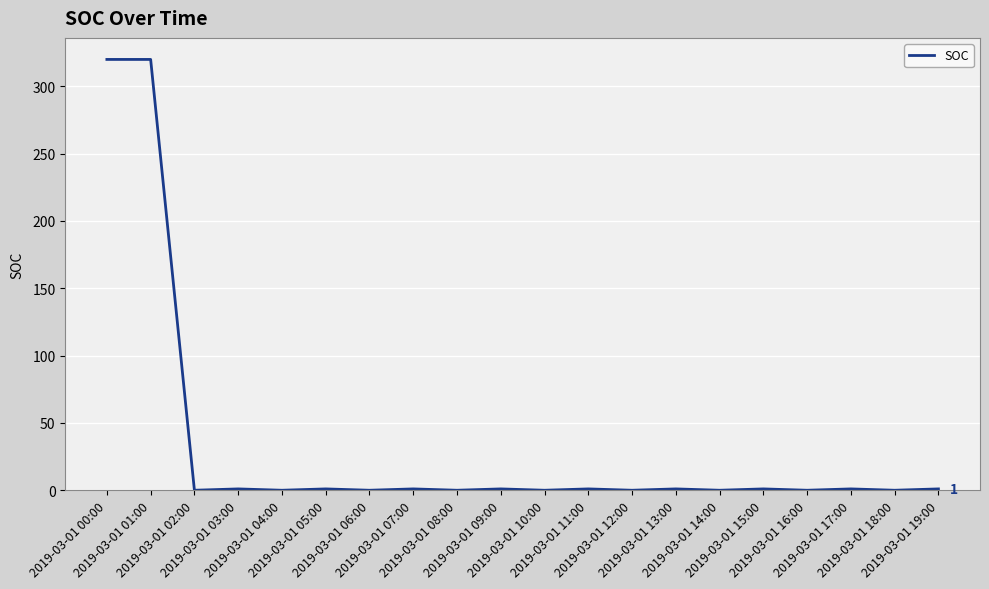

What is the maximum value shown in the chart?

320